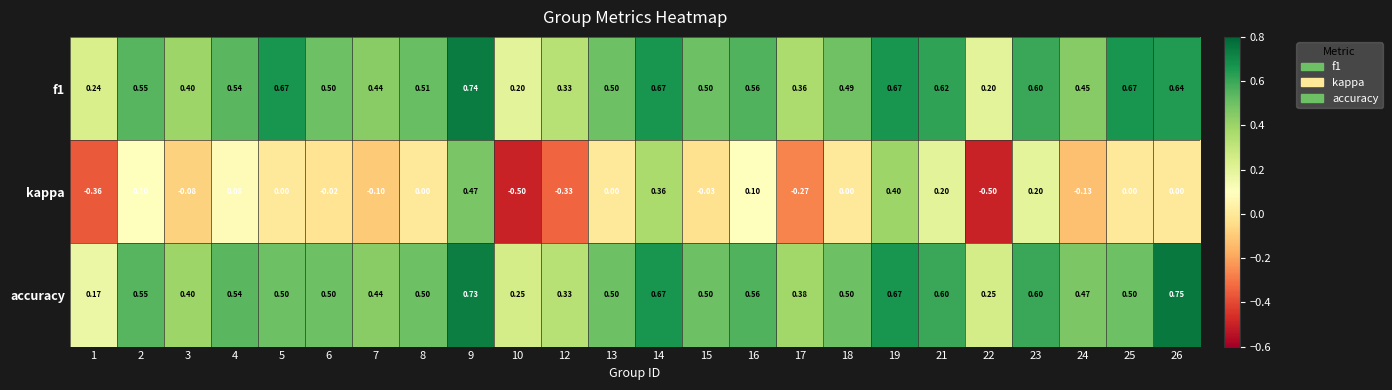

Which category has the highest value across all series?

26